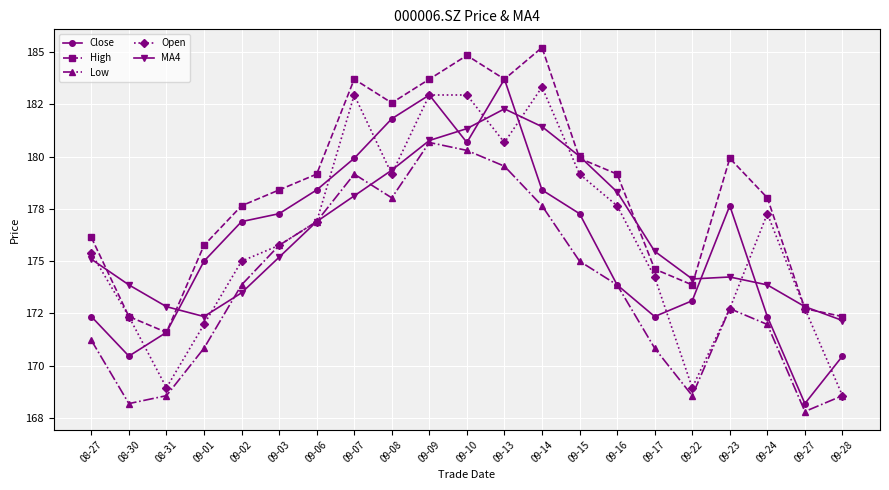

The value of Low at 09-01 is 279.9. True or false?

False